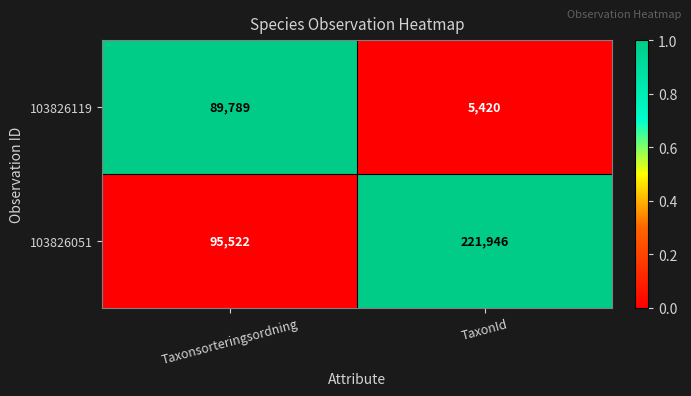

How many categories are shown in the chart?

2